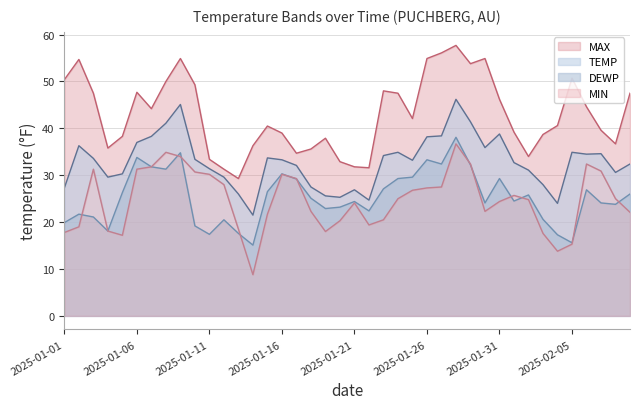

What is the difference between the second highest and minimum values in the MIN series?

26.1